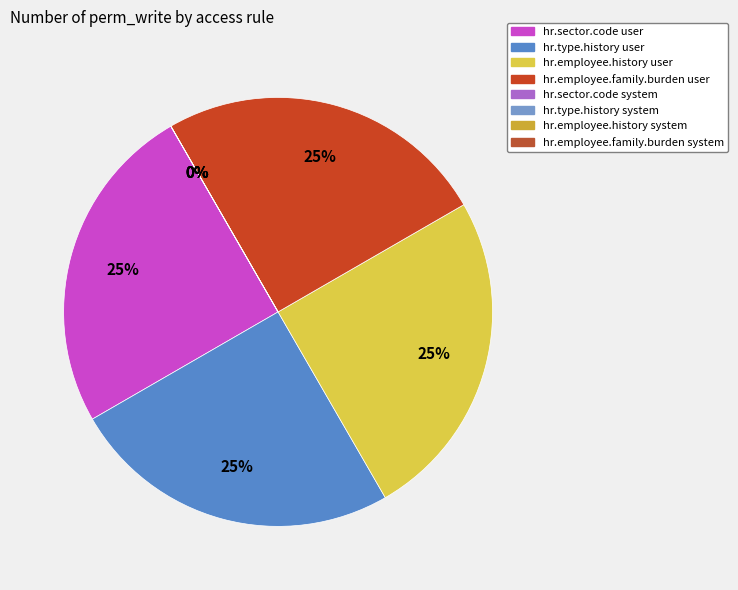

Rank the categories by value from highest to lowest.

hr.sector.code user, hr.type.history user, hr.employee.history user, hr.employee.family.burden user, hr.sector.code system, hr.type.history system, hr.employee.history system, hr.employee.family.burden system